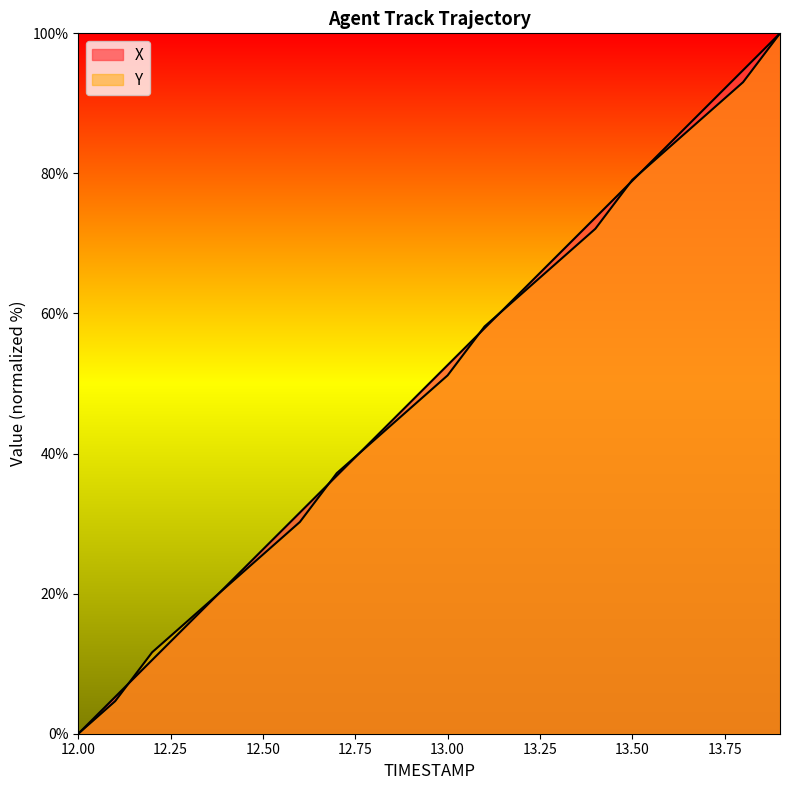

Which series has the largest total across all categories?

X